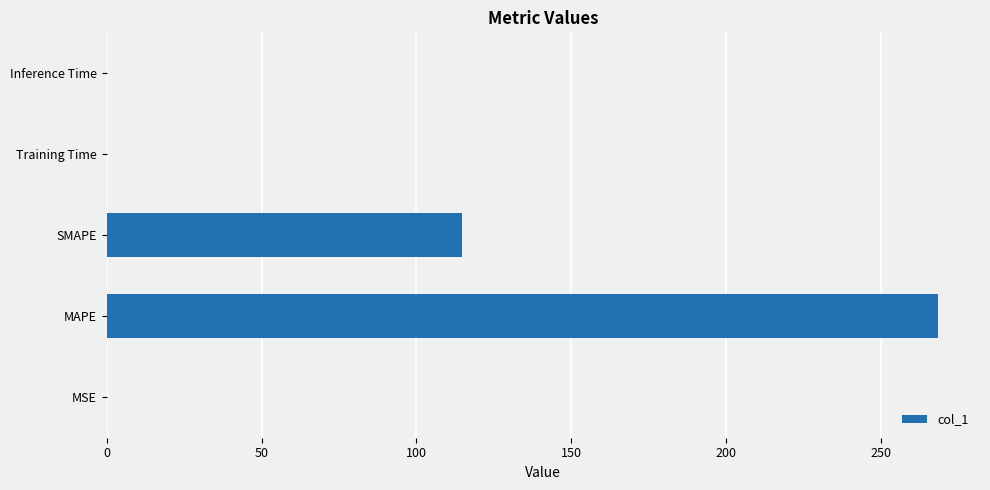

At which label is the value closest to 134?

SMAPE